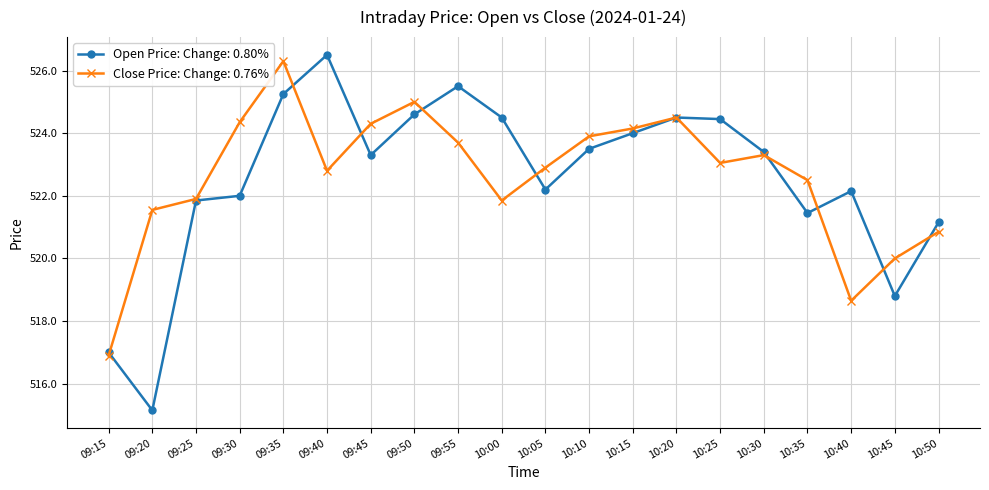

What is the lowest value of the Close Price: Change: 0.76% series?

516.9